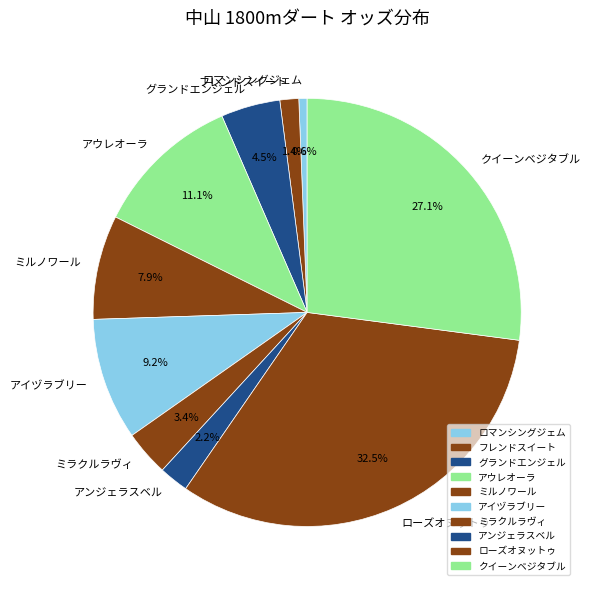

How many slices are in this pie chart?

10